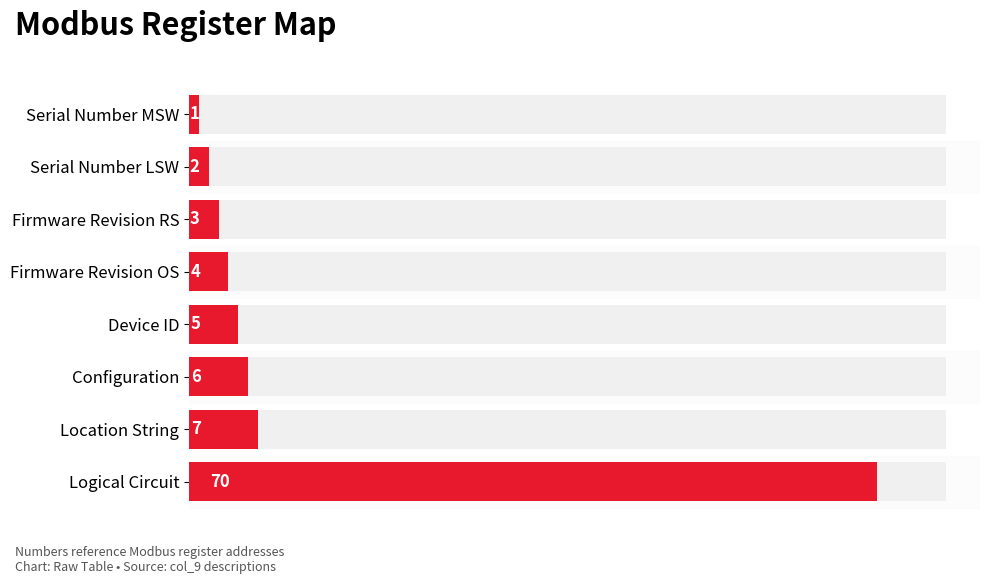

How many data points does each series have?

8